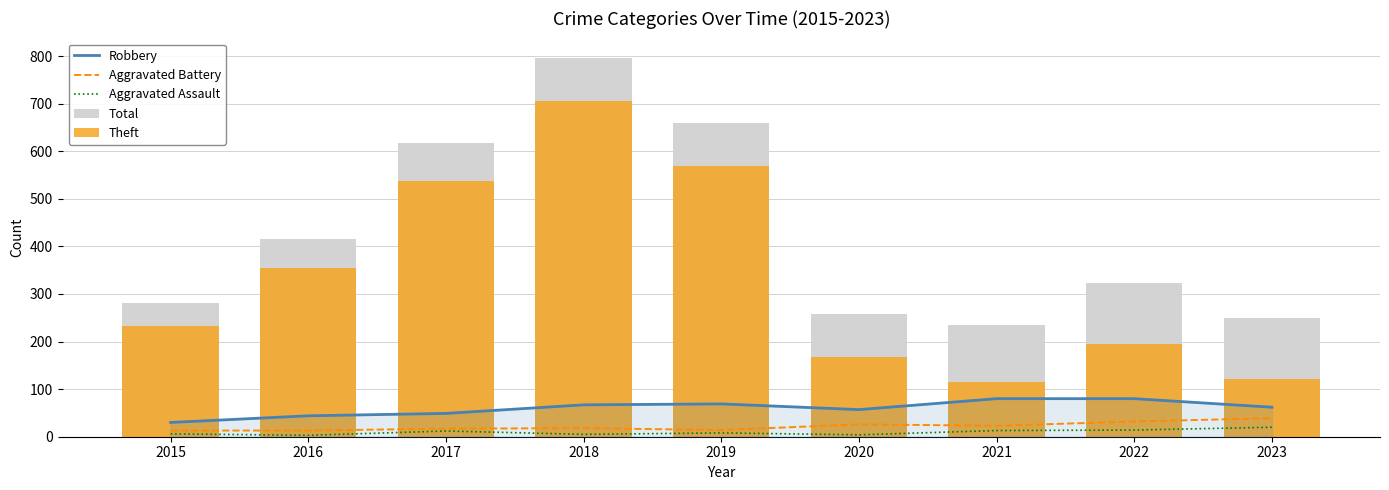

What is the sum of the Theft values at 2017 and 2018?

1243